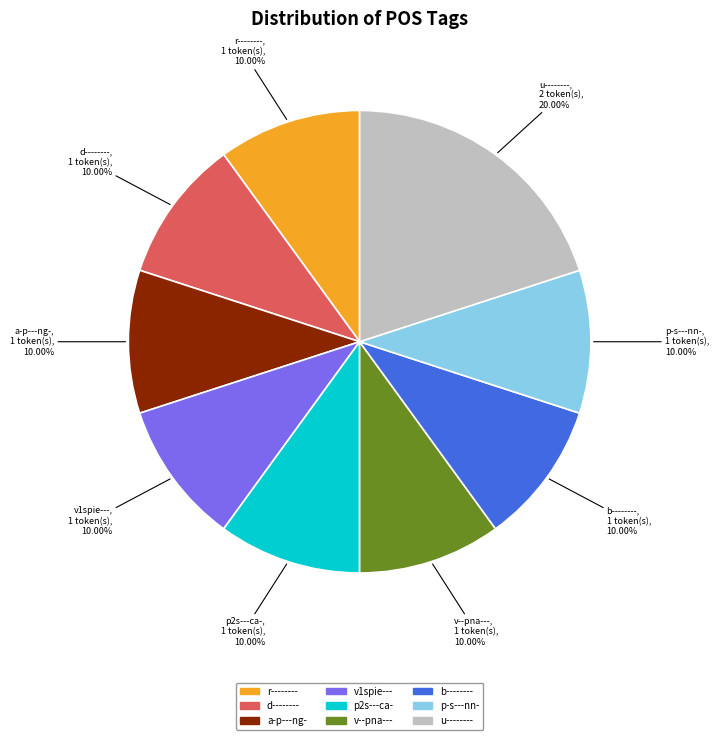

Which category has the biggest portion of the pie?

u--------